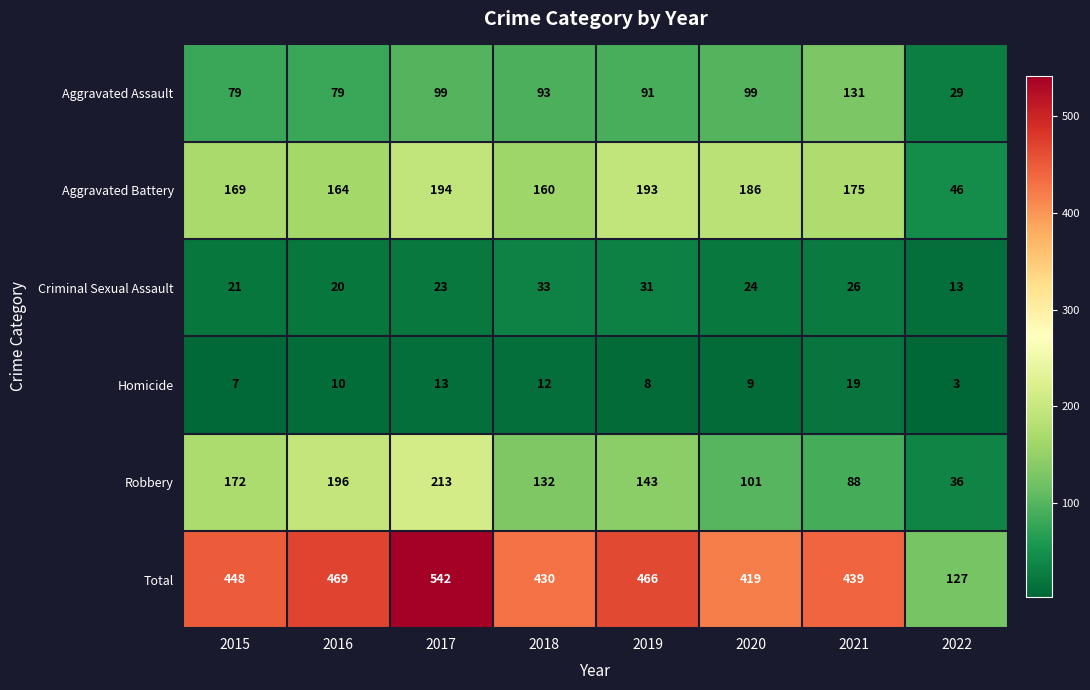

Where is Criminal Sexual Assault nearest to the value 23?

2017